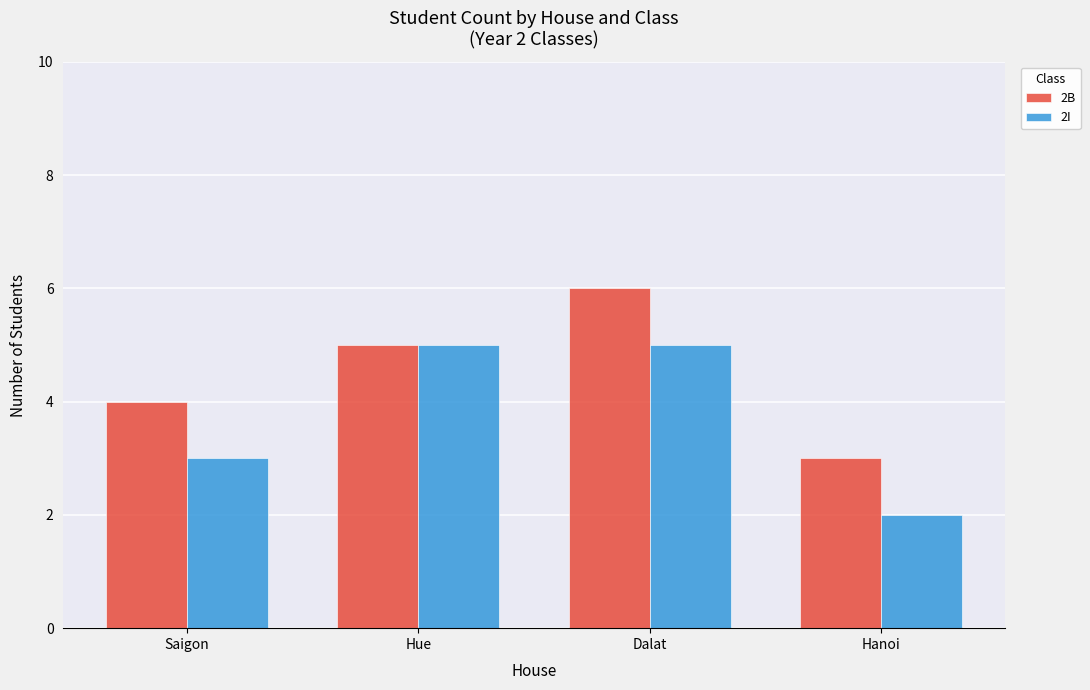

What position from the left is Dalat?

3